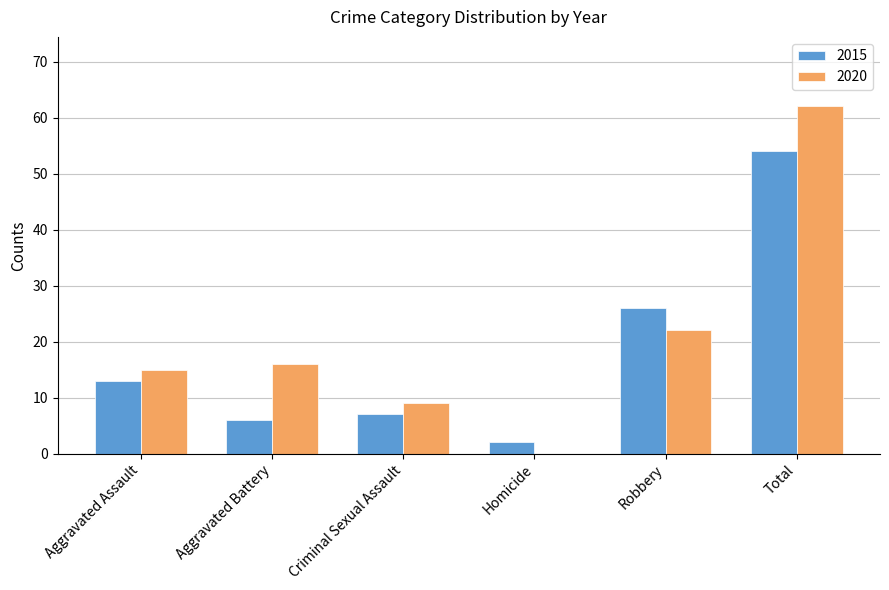

What is the sum of all 2015 values?

108